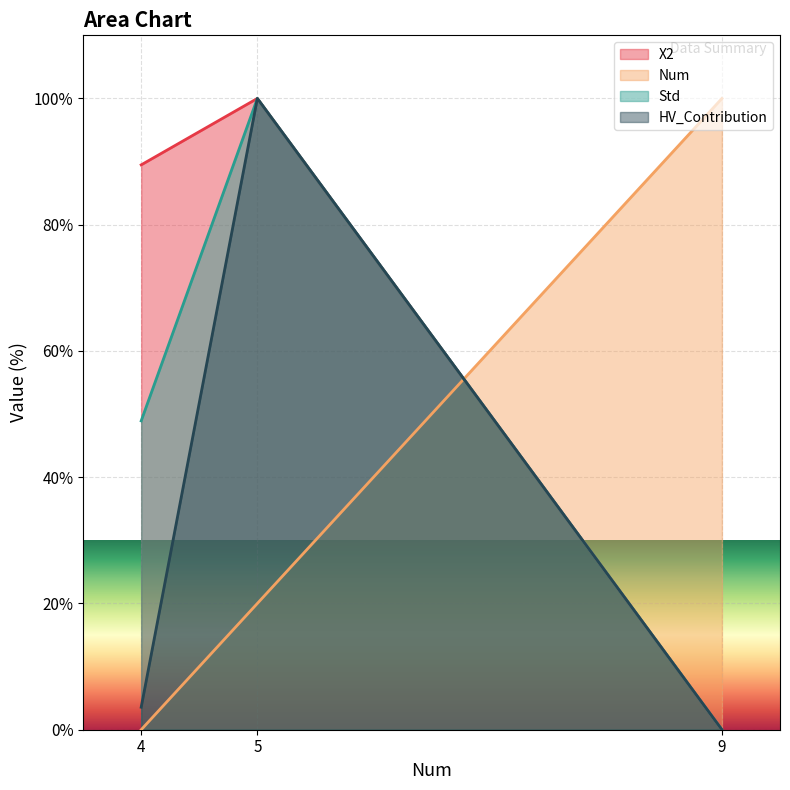

How many values in X2 are above zero?

2